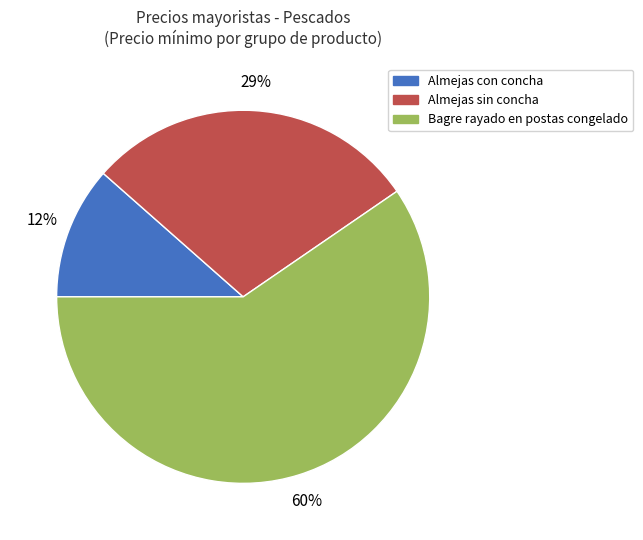

Rank the categories by value from lowest to highest.

Almejas con concha, Almejas sin concha, Bagre rayado en postas congelado